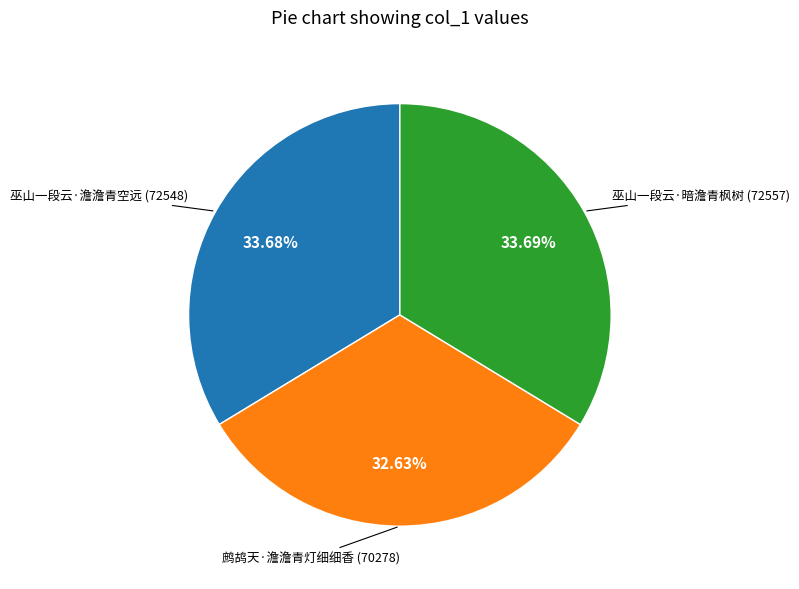

Is there any slice that represents more than half of the pie?

No